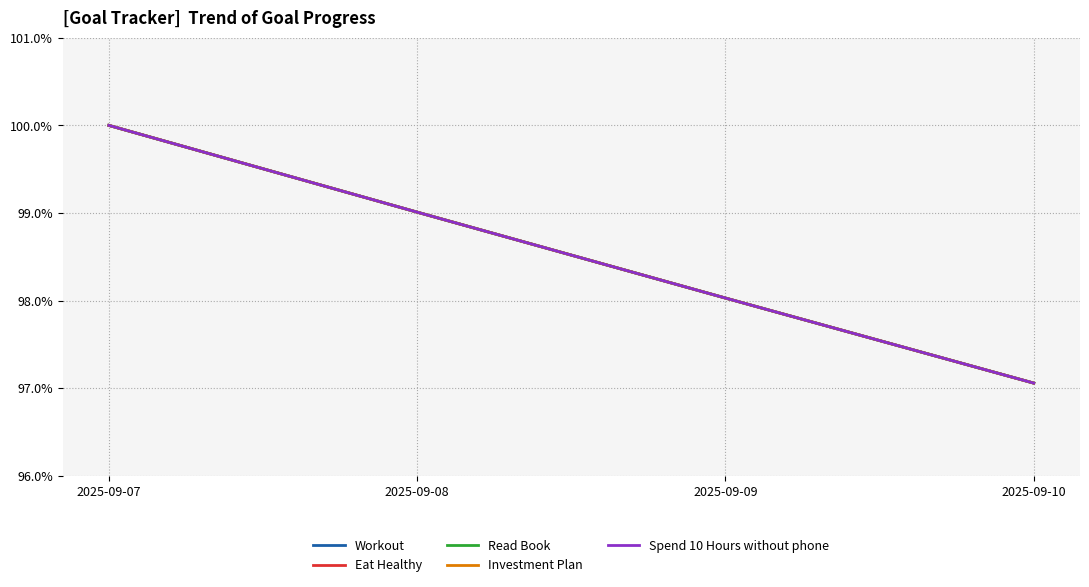

Is this an area chart (filled region under the line)?

No